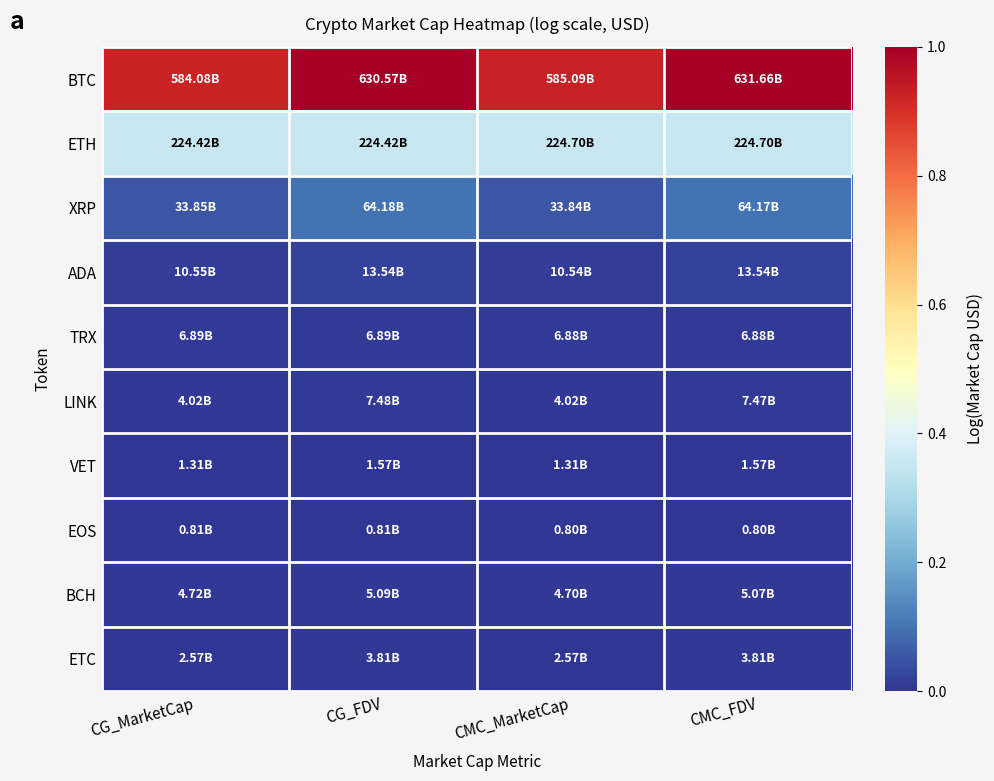

Reading left to right, transcribe all the data shown in this chart.

BTC: CG_MarketCap=0.9	CG_FDV=1.0	CMC_MarketCap=0.9	CMC_FDV=1.0
ETH: CG_MarketCap=0.4	CG_FDV=0.4	CMC_MarketCap=0.4	CMC_FDV=0.4
XRP: CG_MarketCap=0.1	CG_FDV=0.1	CMC_MarketCap=0.1	CMC_FDV=0.1
ADA: CG_MarketCap=0.0	CG_FDV=0.0	CMC_MarketCap=0.0	CMC_FDV=0.0
TRX: CG_MarketCap=0.0	CG_FDV=0.0	CMC_MarketCap=0.0	CMC_FDV=0.0
LINK: CG_MarketCap=0.0	CG_FDV=0.0	CMC_MarketCap=0.0	CMC_FDV=0.0
VET: CG_MarketCap=0.0	CG_FDV=0.0	CMC_MarketCap=0.0	CMC_FDV=0.0
EOS: CG_MarketCap=0.0	CG_FDV=0.0	CMC_MarketCap=0.0	CMC_FDV=0.0
BCH: CG_MarketCap=0.0	CG_FDV=0.0	CMC_MarketCap=0.0	CMC_FDV=0.0
ETC: CG_MarketCap=0.0	CG_FDV=0.0	CMC_MarketCap=0.0	CMC_FDV=0.0